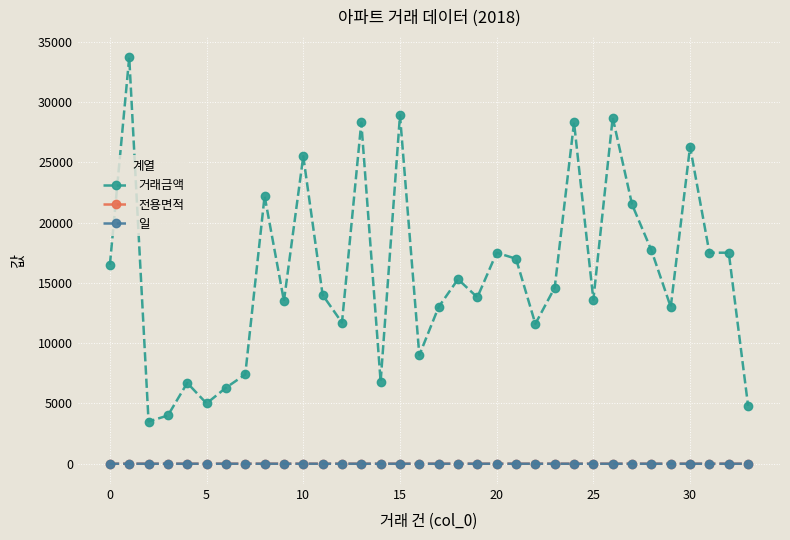

True or false: 전용면적 has more than 0 points higher than both neighbors.

True